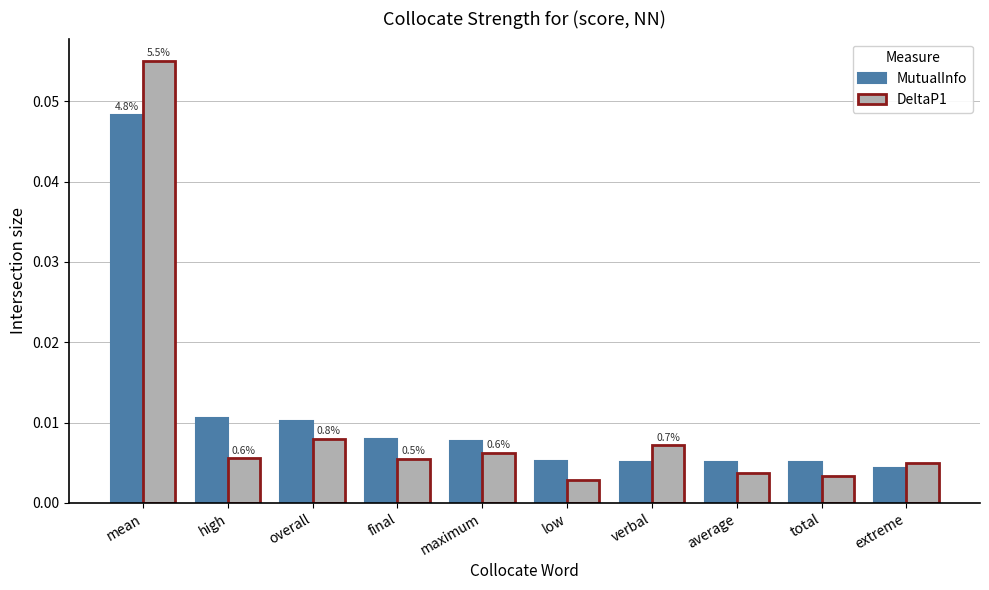

Between overall and total, which series saw the biggest shift?

MutualInfo